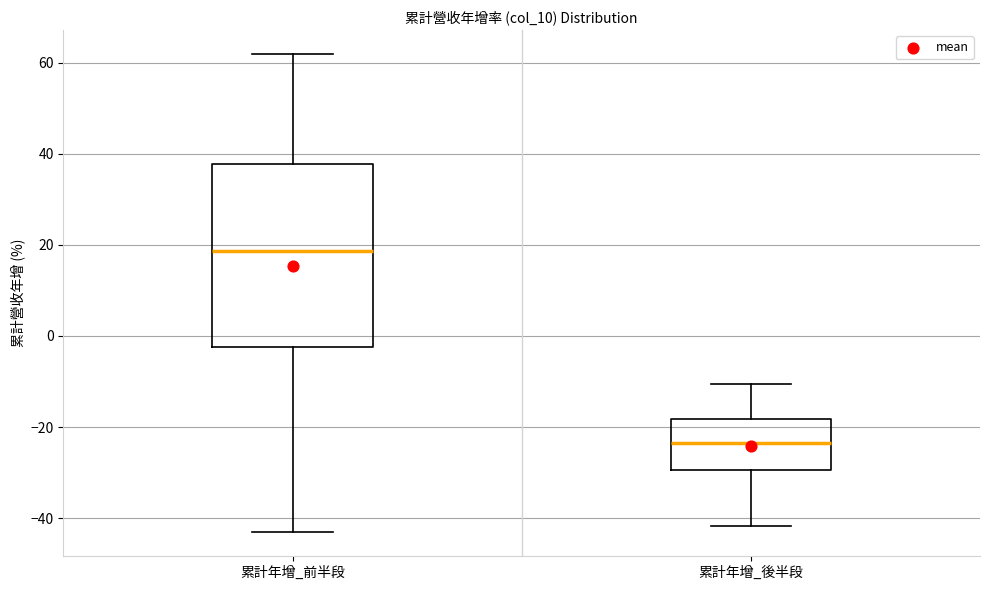

Which box is the tallest, from its lower edge to its upper edge?

累計年增_前半段